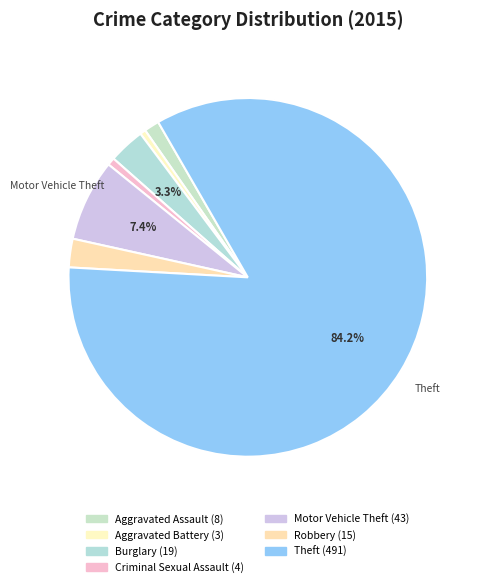

What is the ratio of the value at Criminal Sexual Assault to the value at Motor Vehicle Theft?

0.1